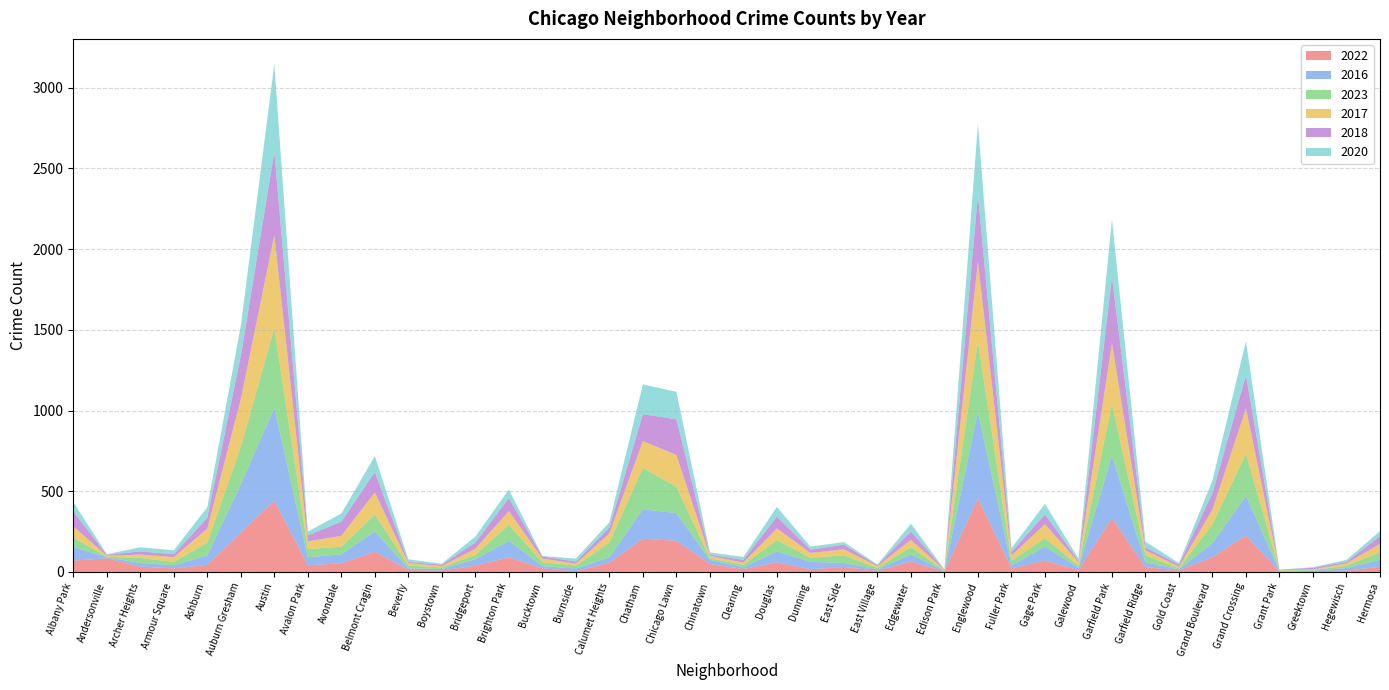

Reading right to left, list all the values displayed in this chart.

2022: Hermosa=32	Hegewisch=8	Greektown=6	Grant Park=2	Grand Crossing=226	Grand Boulevard=91	Gold Coast=9	Garfield Ridge=30	Garfield Park=333	Galewood=12	Gage Park=70	Fuller Park=22	Englewood=456	Edison Park=3	Edgewater=64	East Village=7	East Side=31	Dunning=17	Douglas=59	Clearing=18	Chinatown=49	Chicago Lawn=193	Chatham=206	Calumet Heights=58	Burnside=5	Bucktown=22	Brighton Park=90	Bridgeport=39	Boystown=9	Beverly=12	Belmont Cragin=125	Avondale=54	Avalon Park=41	Austin=440	Auburn Gresham=244	Ashburn=43	Armour Square=22	Archer Heights=33	Andersonville=84	Albany Park=70
2016: Hermosa=43	Hegewisch=16	Greektown=2	Grant Park=3	Grand Crossing=246	Grand Boulevard=88	Gold Coast=7	Garfield Ridge=29	Garfield Park=385	Galewood=13	Gage Park=87	Fuller Park=19	Englewood=535	Edison Park=3	Edgewater=45	East Village=8	East Side=25	Dunning=45	Douglas=68	Clearing=11	Chinatown=25	Chicago Lawn=172	Chatham=182	Calumet Heights=33	Burnside=16	Bucktown=14	Brighton Park=103	Bridgeport=40	Boystown=9	Beverly=10	Belmont Cragin=126	Avondale=55	Avalon Park=50	Austin=576	Auburn Gresham=299	Ashburn=59	Armour Square=20	Archer Heights=22	Andersonville=7	Albany Park=84
2023: Hermosa=48	Hegewisch=14	Greektown=4	Grant Park=4	Grand Crossing=261	Grand Boulevard=117	Gold Coast=7	Garfield Ridge=45	Garfield Park=323	Galewood=14	Gage Park=52	Fuller Park=29	Englewood=437	Edison Park=2	Edgewater=45	East Village=10	East Side=47	Dunning=26	Douglas=71	Clearing=15	Chinatown=11	Chicago Lawn=162	Chatham=257	Calumet Heights=90	Burnside=18	Bucktown=24	Brighton Park=100	Bridgeport=26	Boystown=10	Beverly=17	Belmont Cragin=106	Avondale=47	Avalon Park=51	Austin=494	Auburn Gresham=232	Ashburn=79	Armour Square=20	Archer Heights=32	Andersonville=3	Albany Park=59
2017: Hermosa=51	Hegewisch=15	Greektown=4	Grant Park=2	Grand Crossing=281	Grand Boulevard=91	Gold Coast=10	Garfield Ridge=30	Garfield Park=376	Galewood=22	Gage Park=87	Fuller Park=32	Englewood=495	Edison Park=5	Edgewater=45	East Village=11	East Side=37	Dunning=30	Douglas=72	Clearing=14	Chinatown=14	Chicago Lawn=198	Chatham=166	Calumet Heights=58	Burnside=12	Bucktown=23	Brighton Park=84	Bridgeport=39	Boystown=8	Beverly=16	Belmont Cragin=135	Avondale=68	Avalon Park=48	Austin=577	Auburn Gresham=296	Ashburn=88	Armour Square=30	Archer Heights=21	Andersonville=6	Albany Park=70
2018: Hermosa=48	Hegewisch=9	Greektown=10	Grant Park=3	Grand Crossing=204	Grand Boulevard=101	Gold Coast=13	Garfield Ridge=18	Garfield Park=410	Galewood=9	Gage Park=61	Fuller Park=21	Englewood=412	Edison Park=3	Edgewater=51	East Village=6	East Side=29	Dunning=20	Douglas=72	Clearing=17	Chinatown=8	Chicago Lawn=221	Chatham=166	Calumet Heights=35	Burnside=13	Bucktown=13	Brighton Park=80	Bridgeport=38	Boystown=9	Beverly=7	Belmont Cragin=127	Avondale=87	Avalon Park=37	Austin=514	Auburn Gresham=267	Ashburn=66	Armour Square=18	Archer Heights=19	Andersonville=6	Albany Park=91
2020: Hermosa=31	Hegewisch=13	Greektown=3	Grant Park=0	Grand Crossing=212	Grand Boulevard=79	Gold Coast=9	Garfield Ridge=36	Garfield Park=357	Galewood=13	Gage Park=65	Fuller Park=24	Englewood=442	Edison Park=0	Edgewater=49	East Village=4	East Side=16	Dunning=19	Douglas=61	Clearing=18	Chinatown=14	Chicago Lawn=170	Chatham=185	Calumet Heights=33	Burnside=19	Bucktown=3	Brighton Park=54	Bridgeport=37	Boystown=6	Beverly=16	Belmont Cragin=99	Avondale=51	Avalon Park=23	Austin=544	Auburn Gresham=187	Ashburn=66	Armour Square=24	Archer Heights=26	Andersonville=4	Albany Park=59